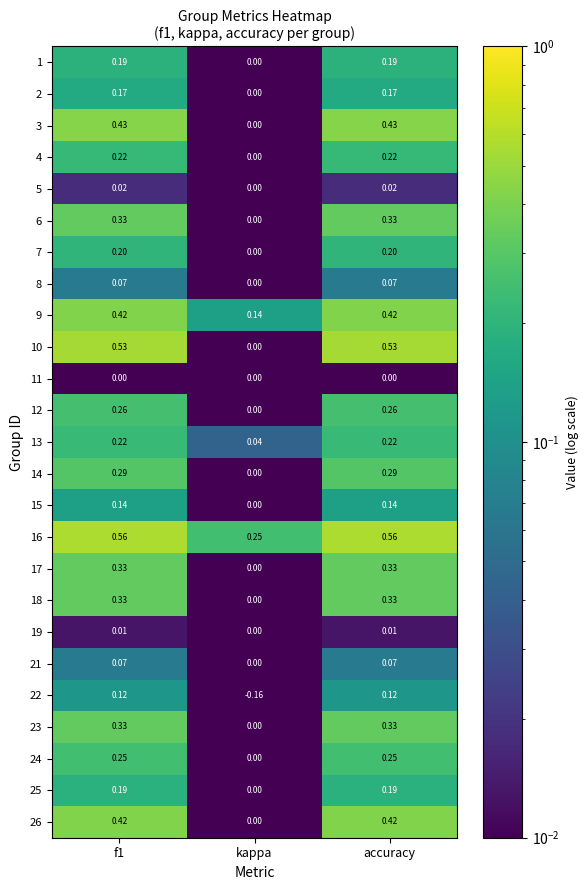

What is the total value across all series at f1?

6.1